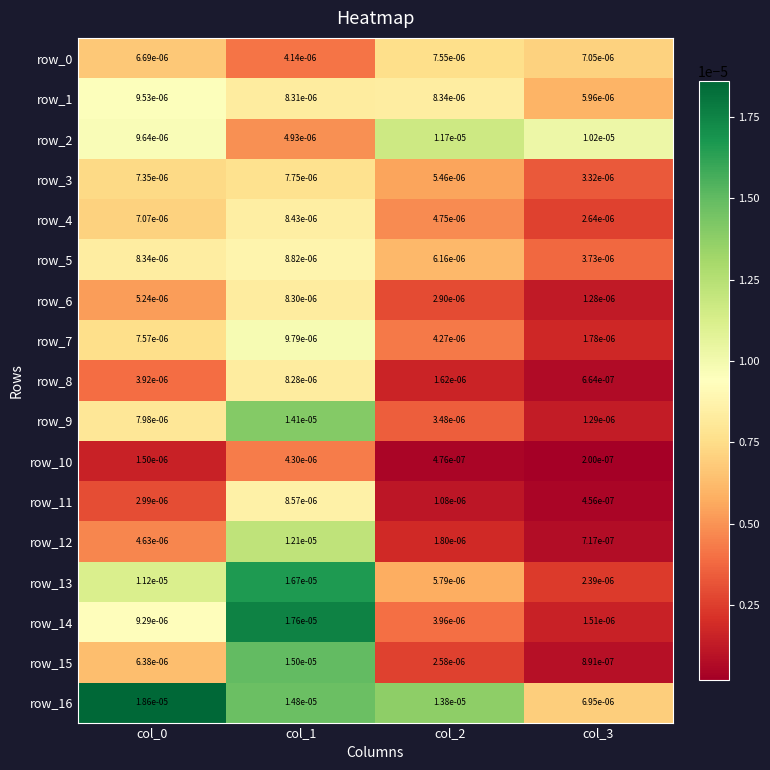

At how many categories does at least one series exceed 0?

4